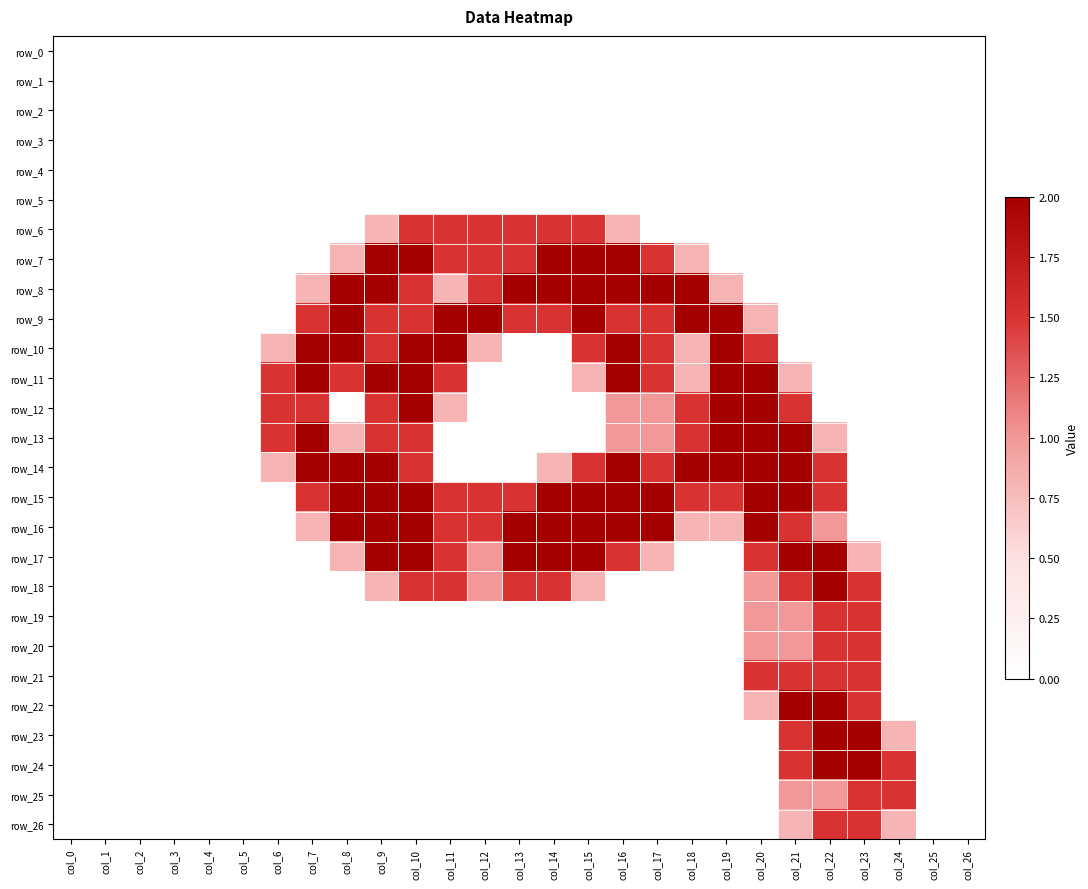

What is the difference between the maximum and minimum values in the row_11 series?

2.0